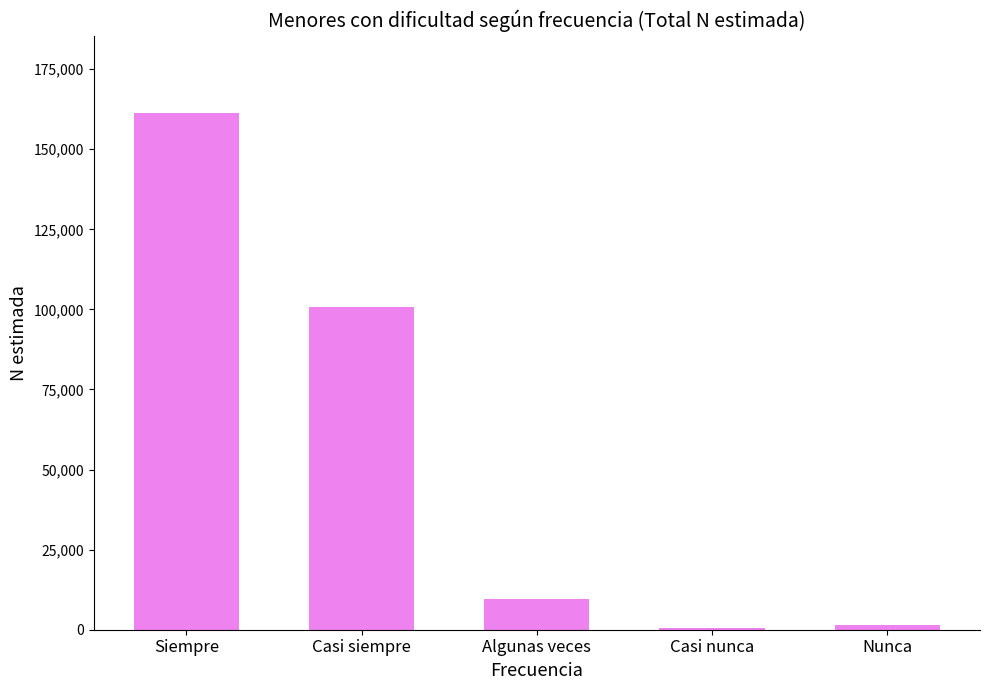

The value at Casi siempre is 48564. True or false?

False